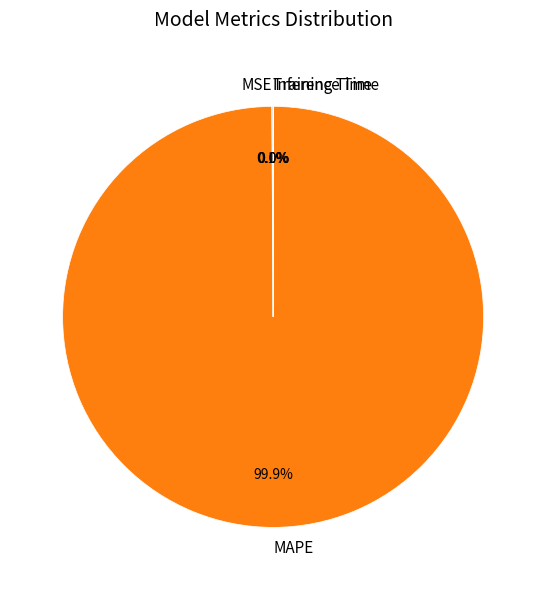

Which slice is the largest?

MAPE